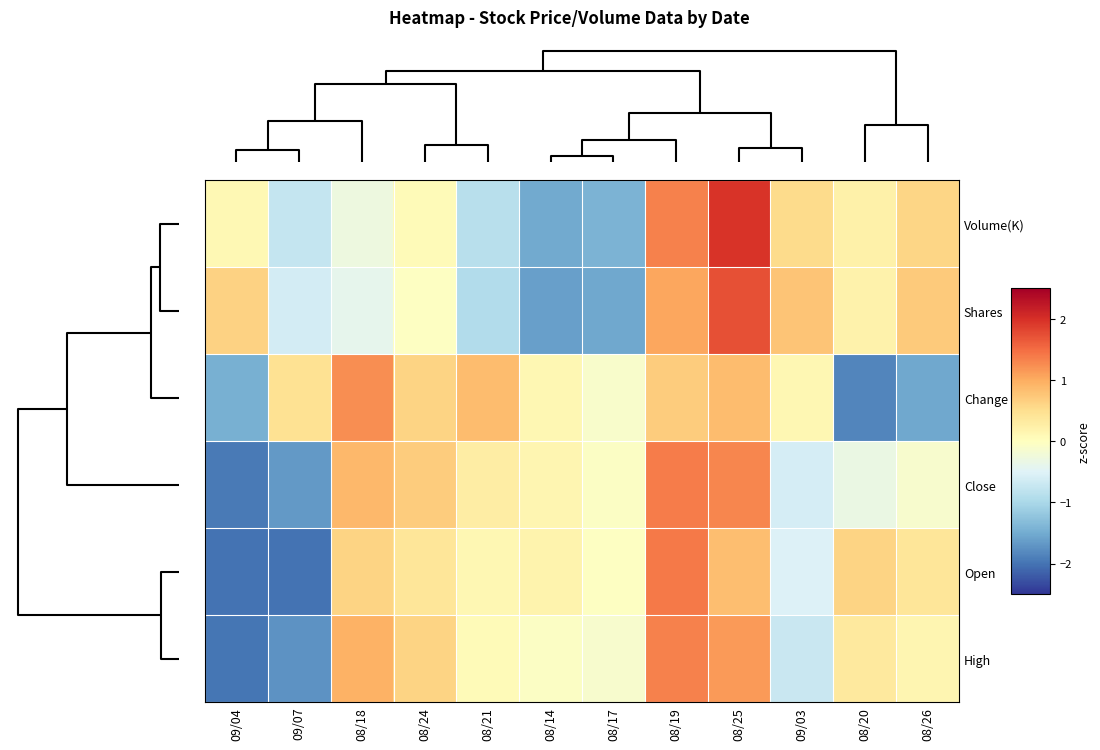

How many distinct data groups are displayed?

6